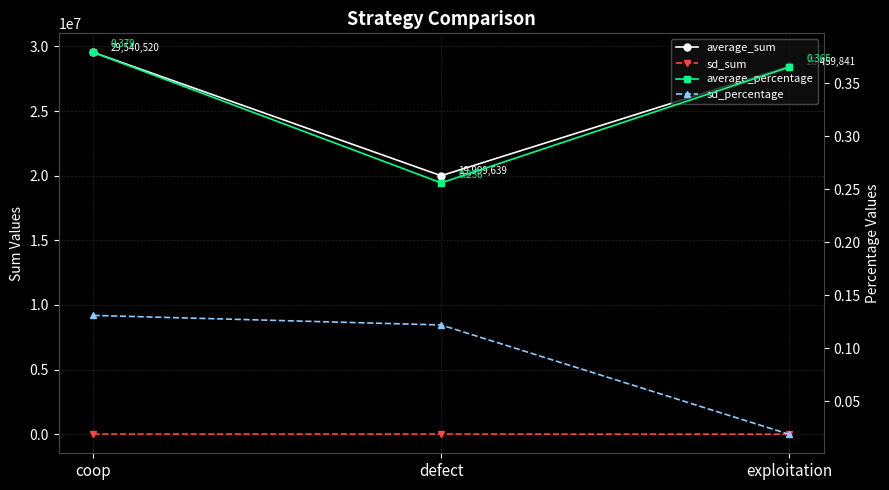

Which series changed the most between defect and exploitation?

average_sum